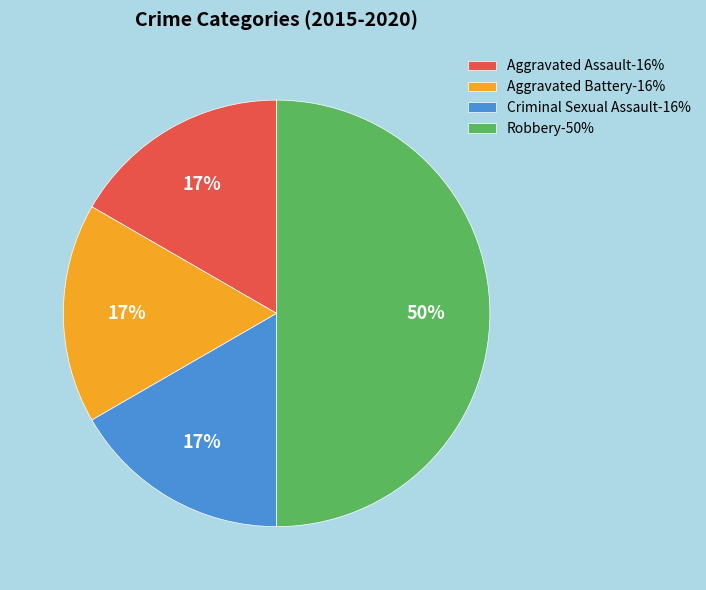

What percentage is the Criminal Sexual Assault slice, to the nearest percent?

17%